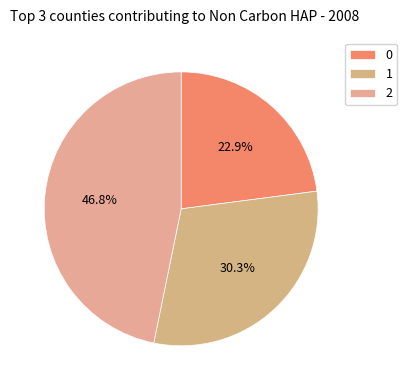

To the nearest percent, what is the average slice percentage?

33%